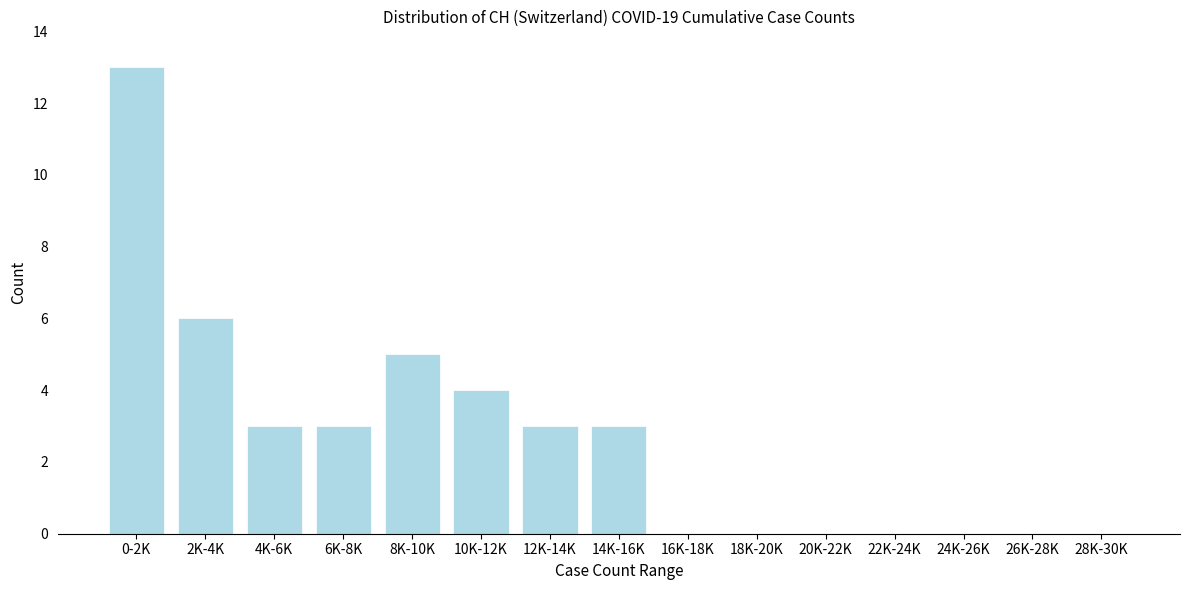

Reading right to left, transcribe all the data shown in this chart.

28K-30K=0	26K-28K=0	24K-26K=0	22K-24K=0	20K-22K=0	18K-20K=0	16K-18K=0	14K-16K=3	12K-14K=3	10K-12K=4	8K-10K=5	6K-8K=3	4K-6K=3	2K-4K=6	0-2K=13